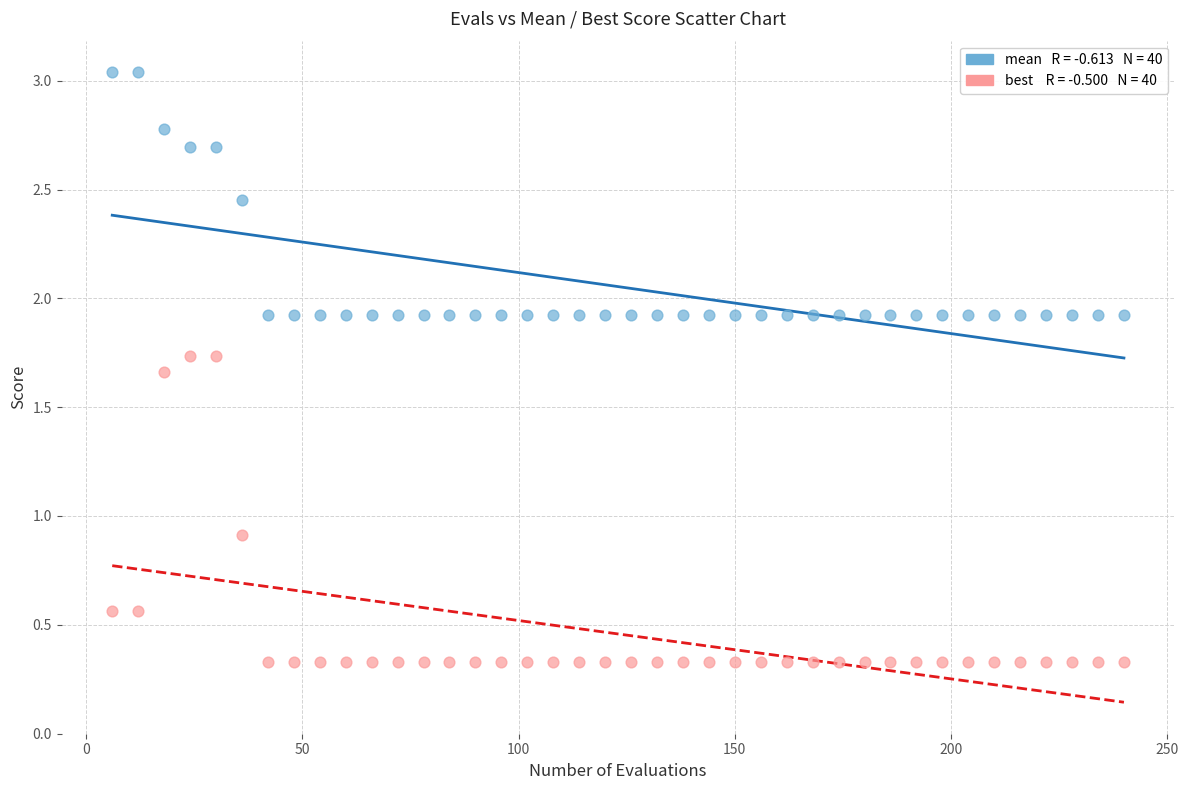

Across all series, what Y value is closest to 1?

0.9